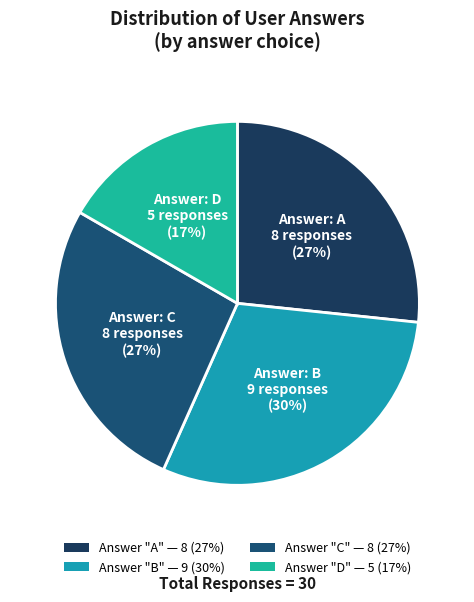

How many slices are in this pie chart?

4